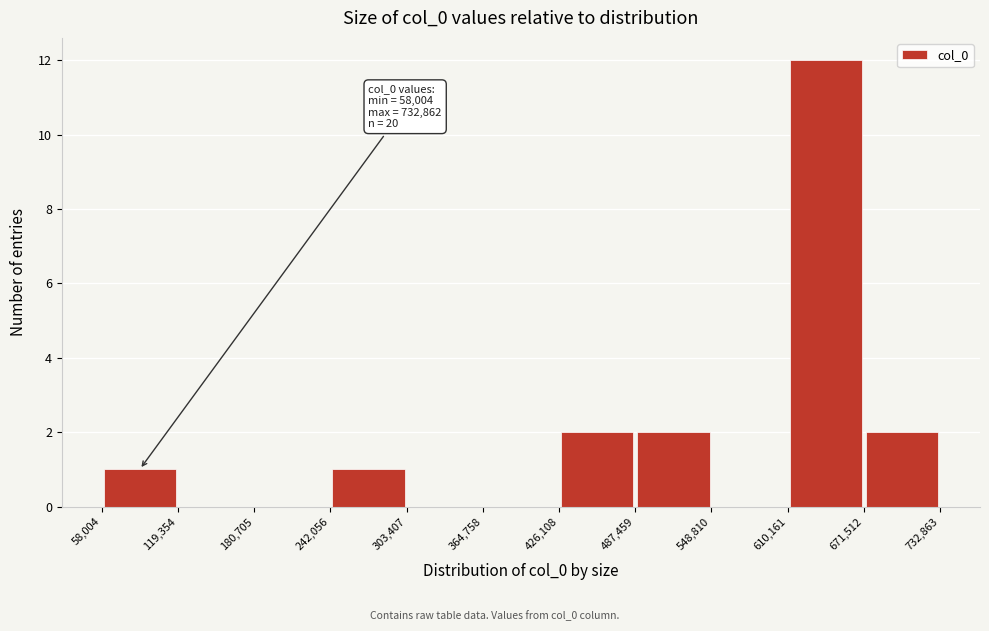

Which range on the x-axis has the tallest bar?

610,161 to 671,512